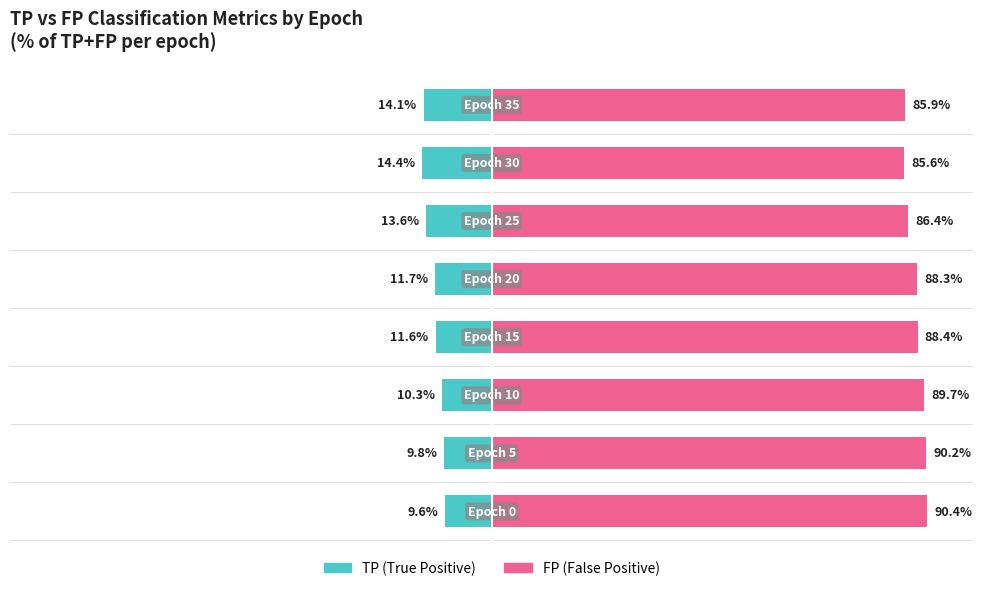

Reading right to left, extract all data points from this chart.

TP (True Positive): 7=-14.1	6=-14.4	5=-13.6	4=-11.7	3=-11.6	2=-10.3	1=-9.8	0=-9.6
FP (False Positive): 7=85.9	6=85.6	5=86.4	4=88.3	3=88.4	2=89.7	1=90.2	0=90.4